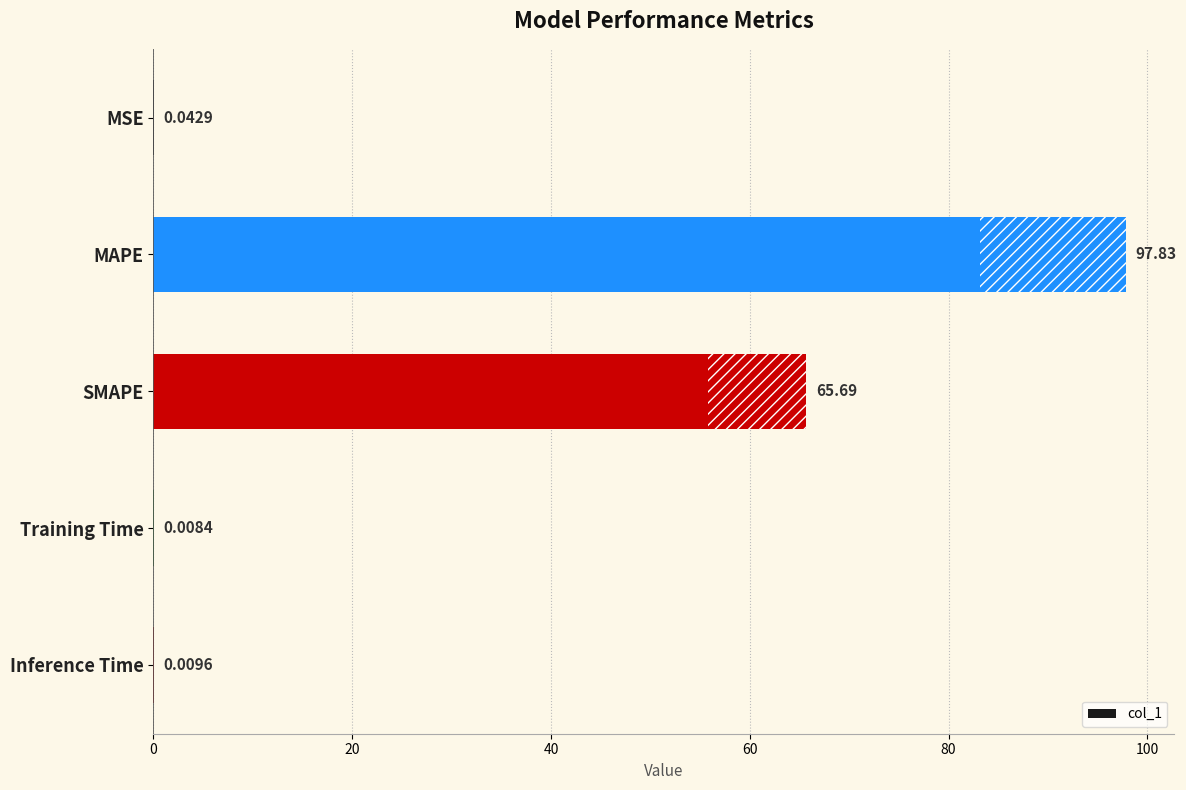

The chart shows a value of 50.7 at MAPE. True or false?

False